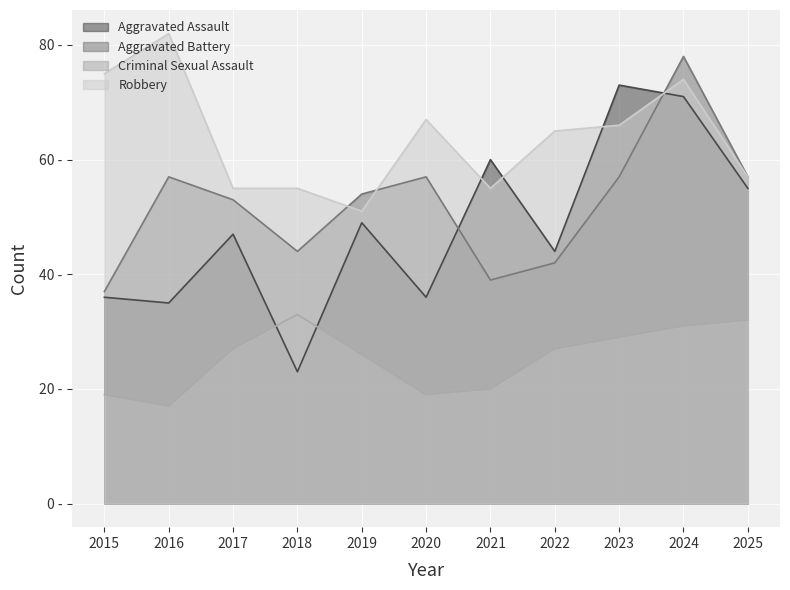

Is the value of Criminal Sexual Assault at 2015 greater than the value of Aggravated Battery at 2018?

No